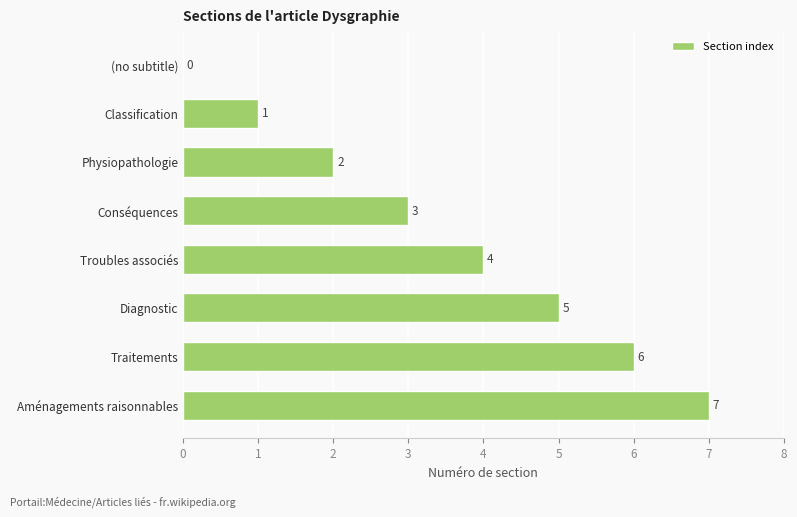

Which label corresponds to the largest value in the chart?

Aménagements raisonnables